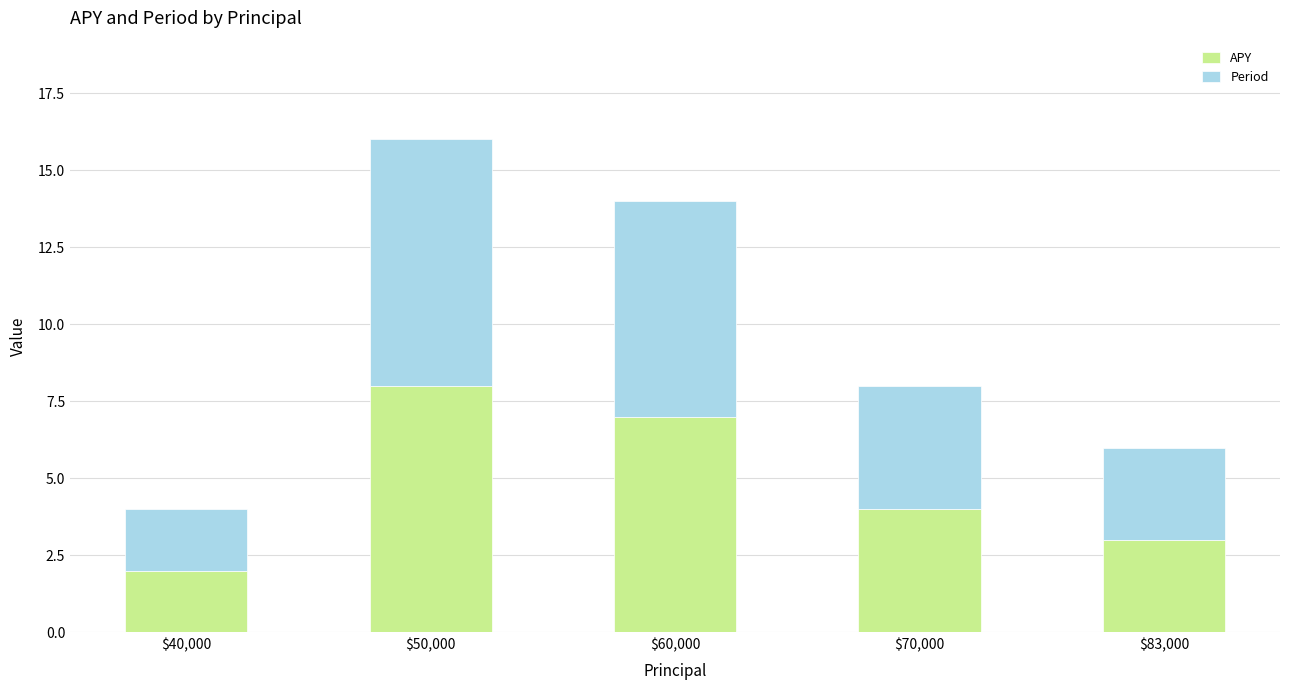

What is the average value of the APY series?

5